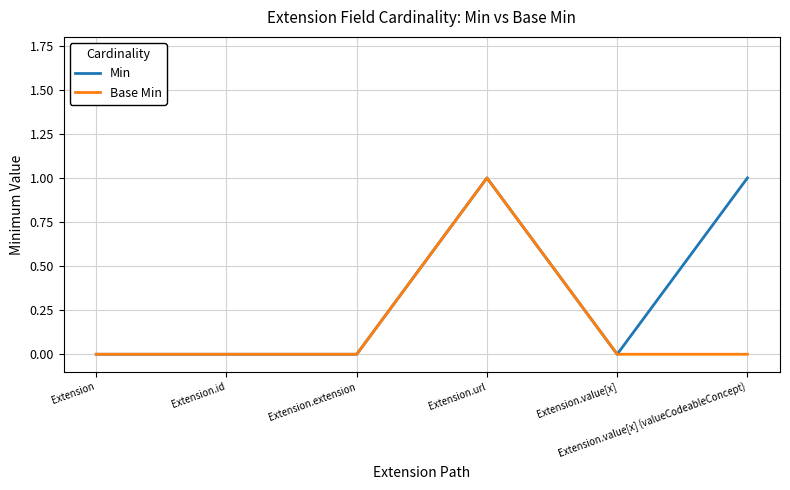

Is this an area chart (filled region under the line)?

No